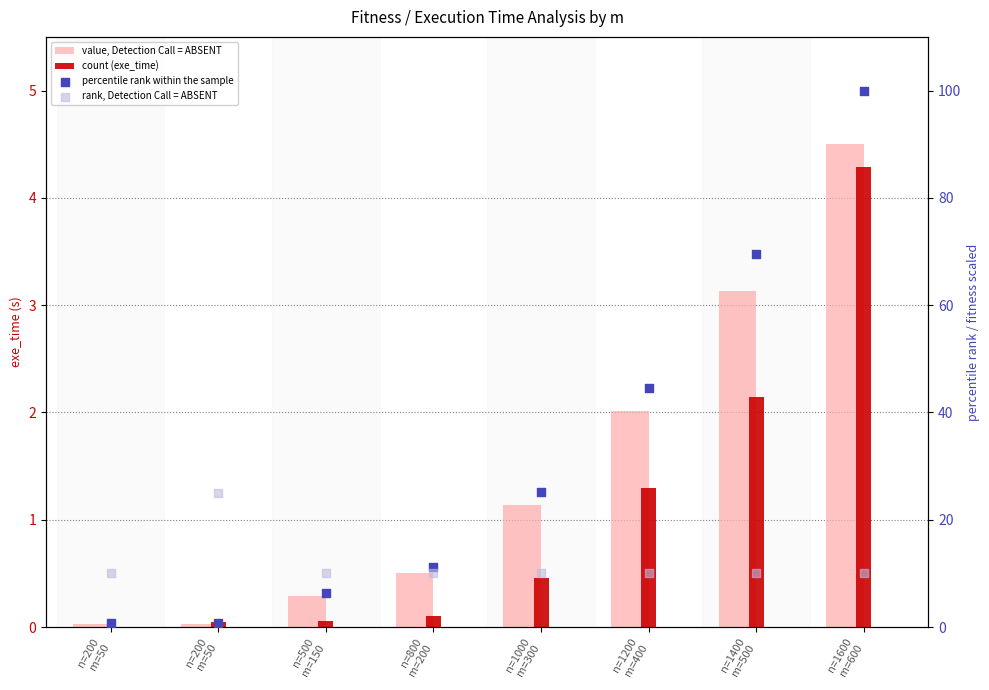

What are all the series names shown in the legend?

value, Detection Call = ABSENT, count (exe_time), percentile rank within the sample, rank, Detection Call = ABSENT